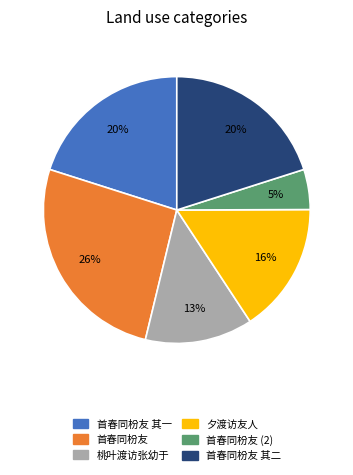

Is there any slice that represents more than half of the pie?

No